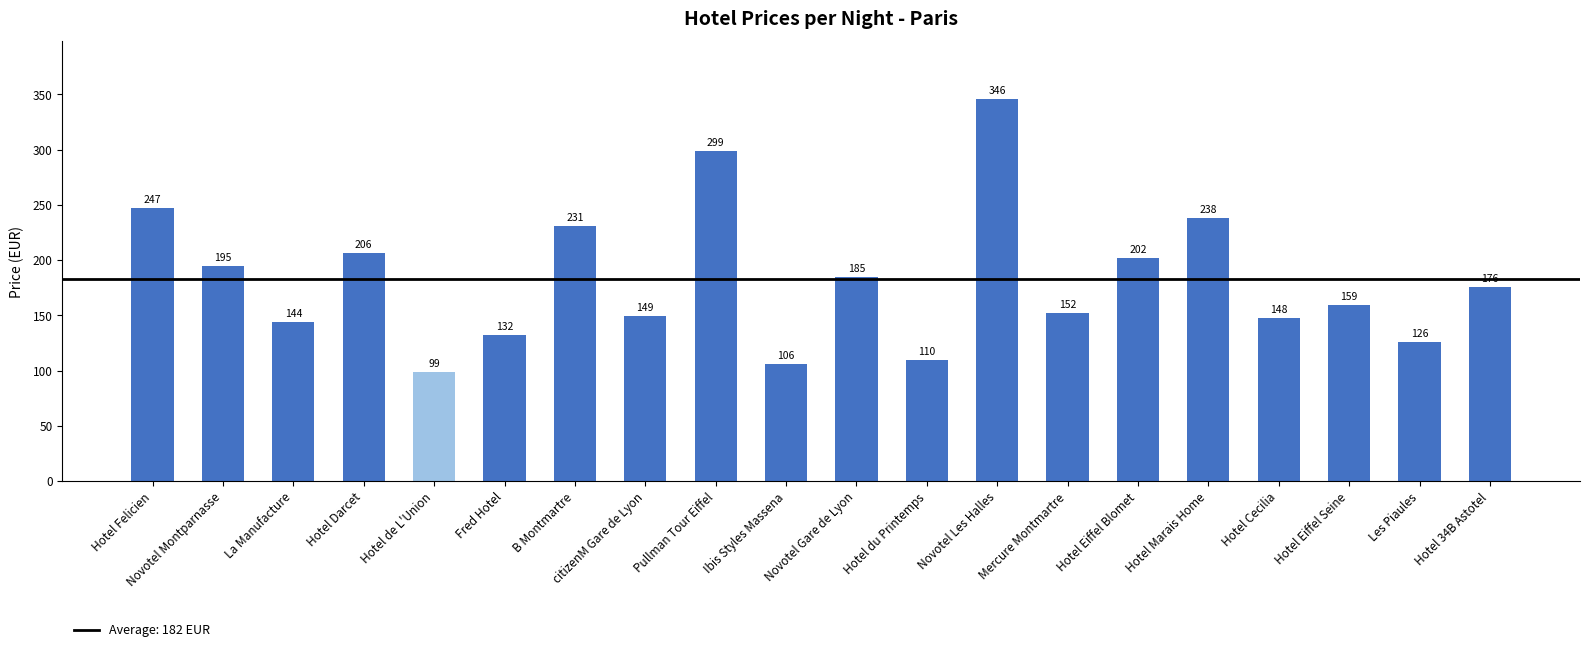

Reading left to right, extract all data points from this chart.

Hotel Felicien=247	Novotel Montparnasse=195	La Manufacture=144	Hotel Darcet=206	Hotel de L'Union=99	Fred Hotel=132	B Montmartre=231	citizenM Gare de Lyon=149	Pullman Tour Eiffel=299	Ibis Styles Massena=106	Novotel Gare de Lyon=185	Hotel du Printemps=110	Novotel Les Halles=346	Mercure Montmartre=152	Hotel Eiffel Blomet=202	Hotel Marais Home=238	Hotel Cecilia=148	Hotel Eiffel Seine=159	Les Piaules=126	Hotel 34B Astotel=176